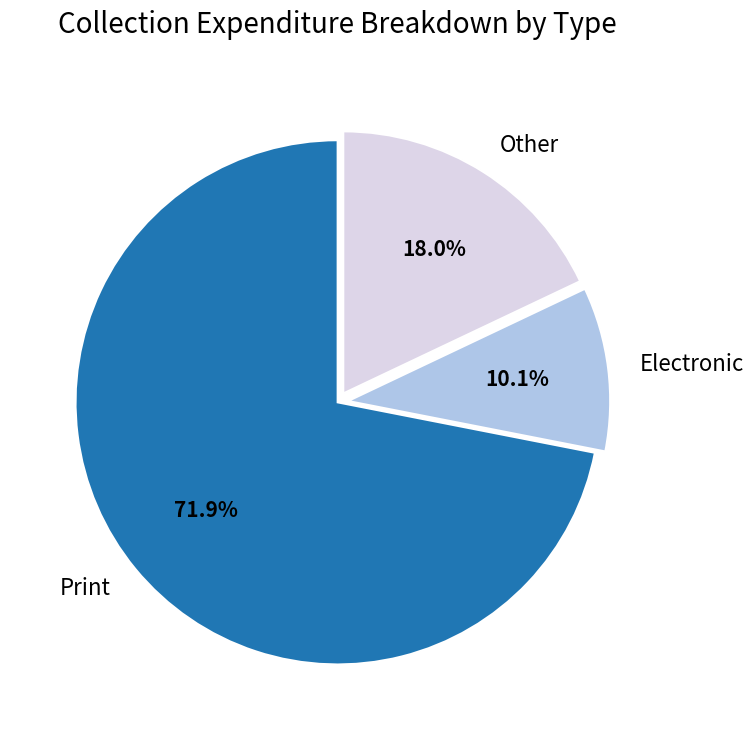

Does any single category account for the majority?

Yes